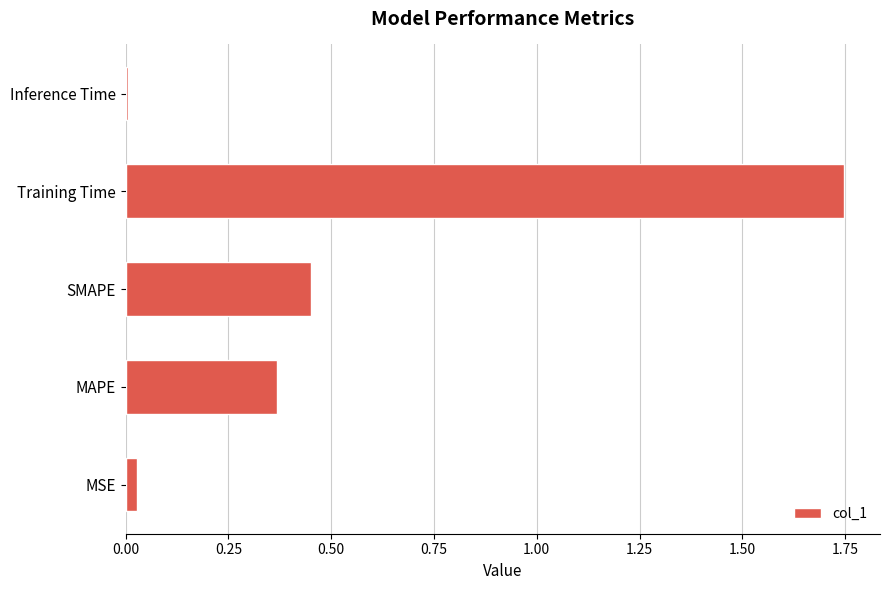

Count the number of data series in this chart.

1